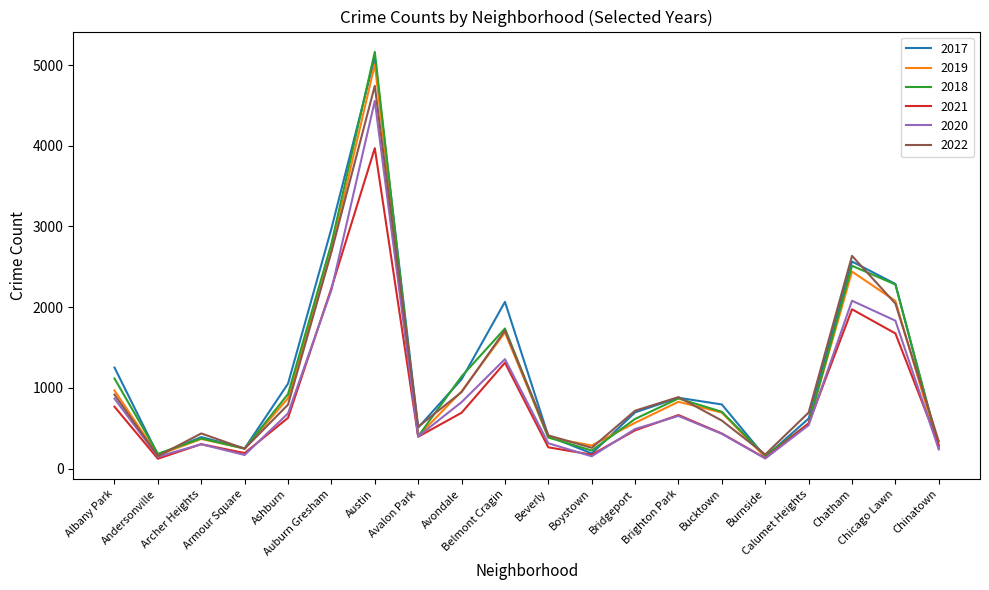

The 2020 series shows 652 at Brighton Park. True or false?

True